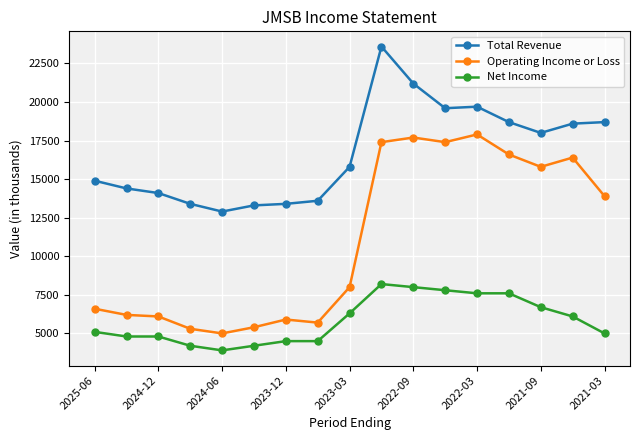

Rank the series by their average value, from lowest to highest.

Net Income, Operating Income or Loss, Total Revenue